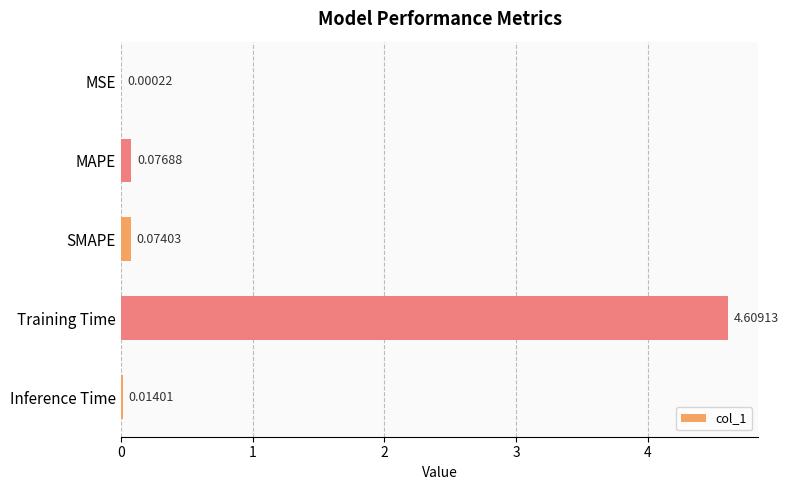

What is the change in value from MAPE to Training Time?

+4.5